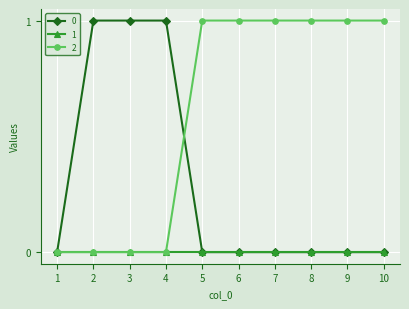

Is this an area chart (filled region under the line)?

No